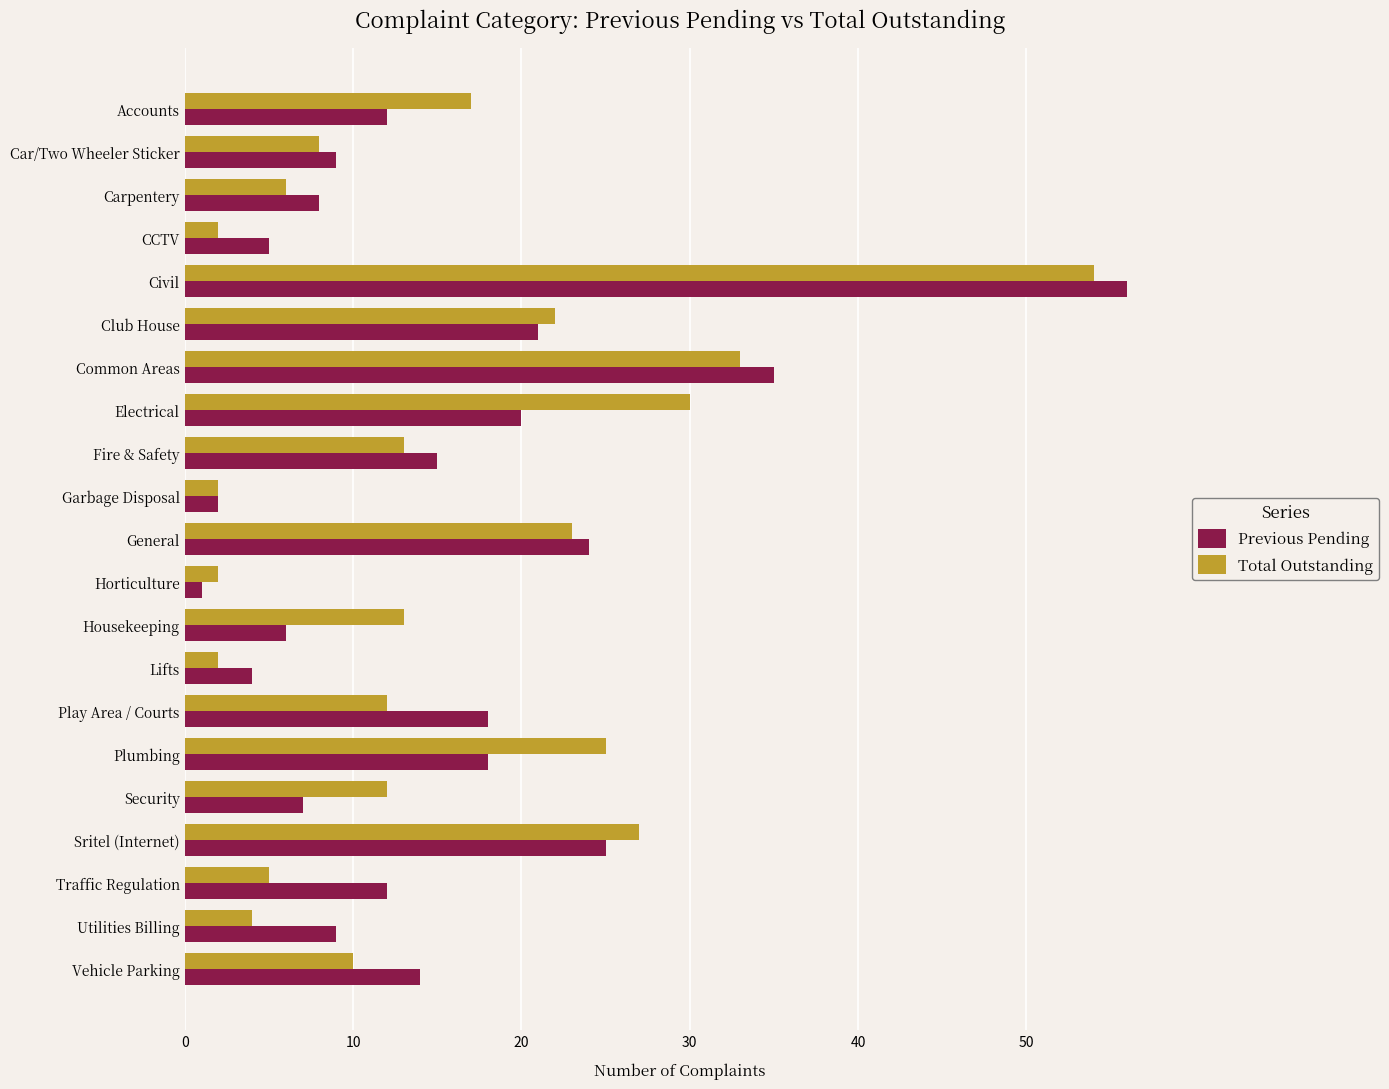

What is the approximate value of Total Outstanding at Accounts?

17